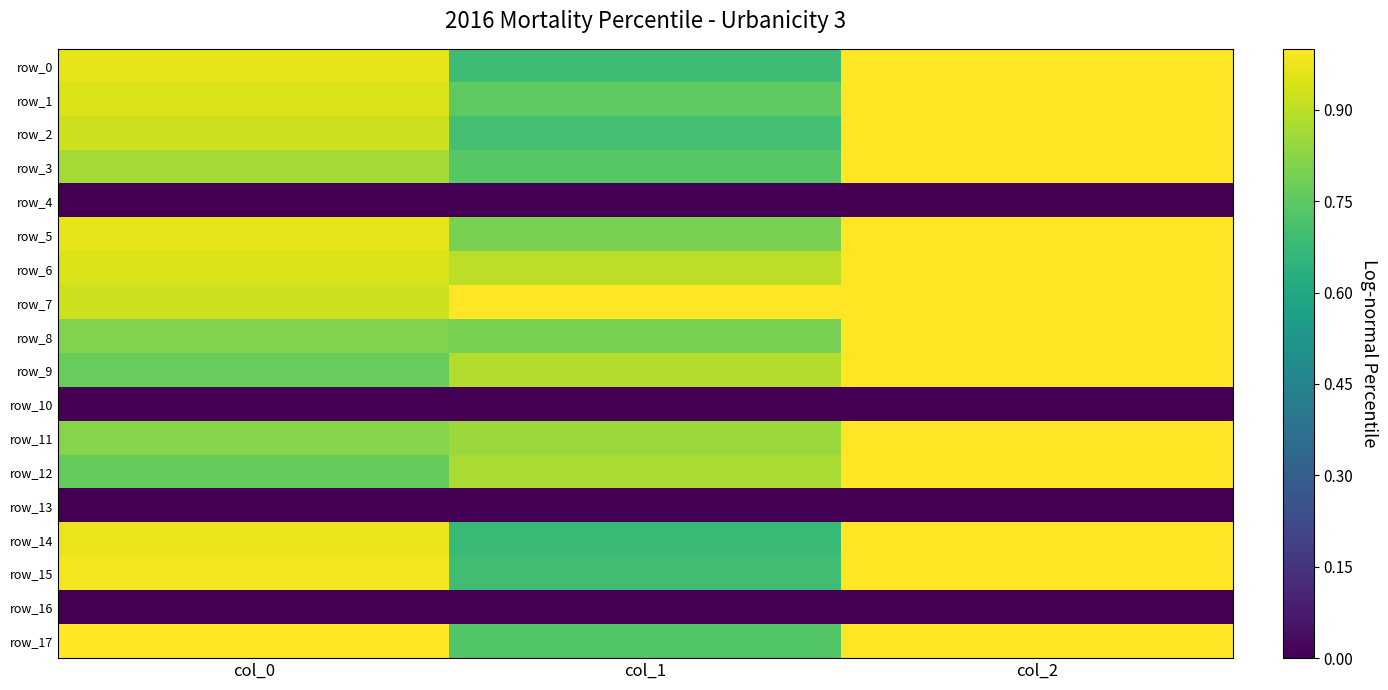

Is the value of row_16 at col_1 greater than the value of row_3 at col_1?

No